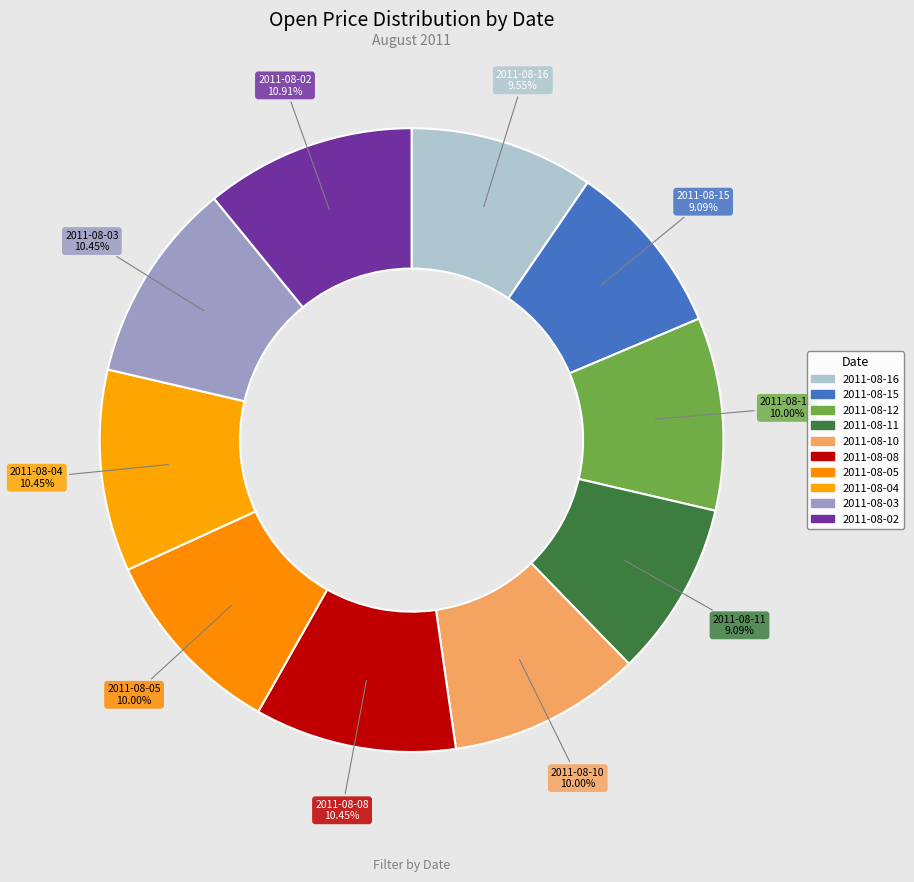

How many segments does this pie chart have?

10